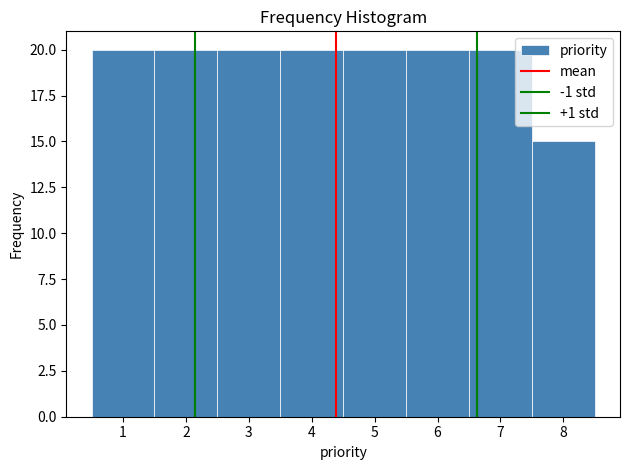

Reading left to right, list every bar in this chart as the range it spans on the x-axis followed by its height. The values are not printed on the chart, so give them approximately, as read against the axis.

0.5 to 1.5: 20
1.5 to 2.5: 20
2.5 to 3.5: 20
3.5 to 4.5: 20
4.5 to 5.5: 20
5.5 to 6.5: 20
6.5 to 7.5: 20
7.5 to 8.5: 15